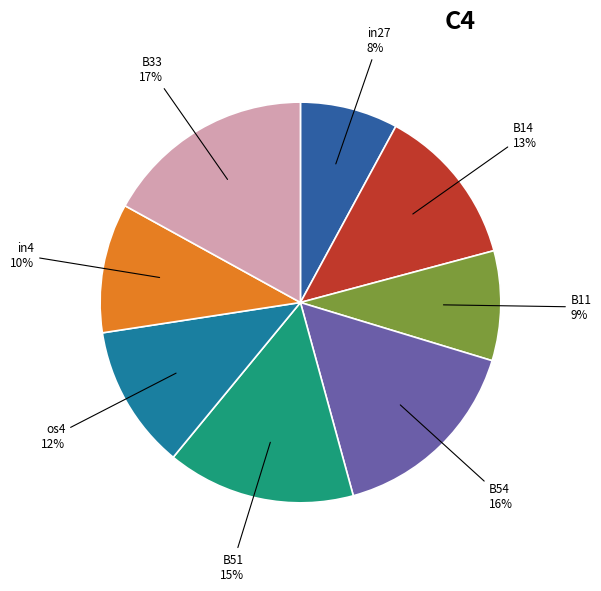

How many segments does this pie chart have?

8